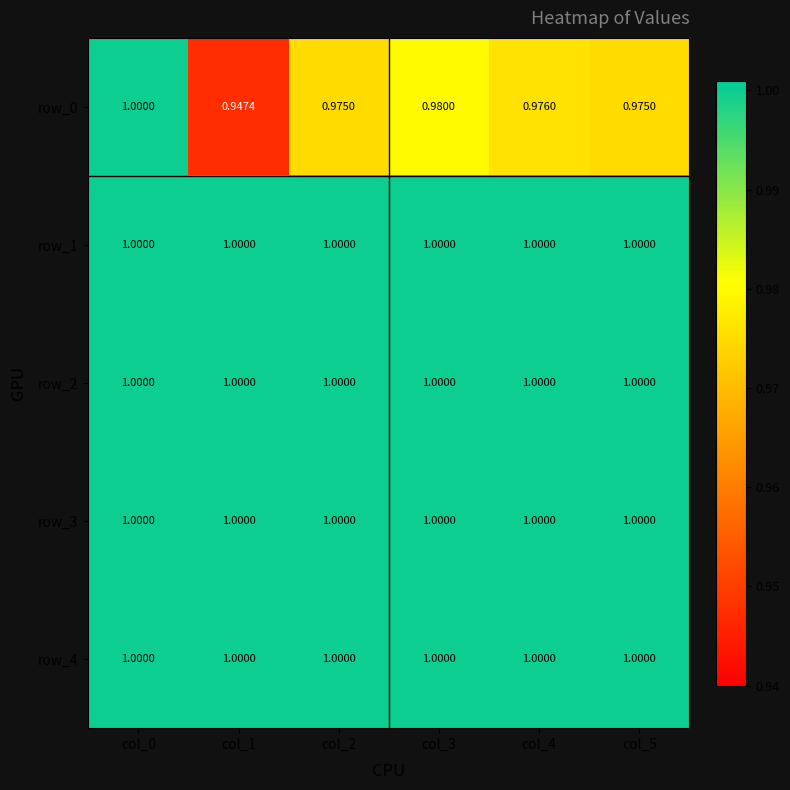

Count the number of data series in this chart.

5